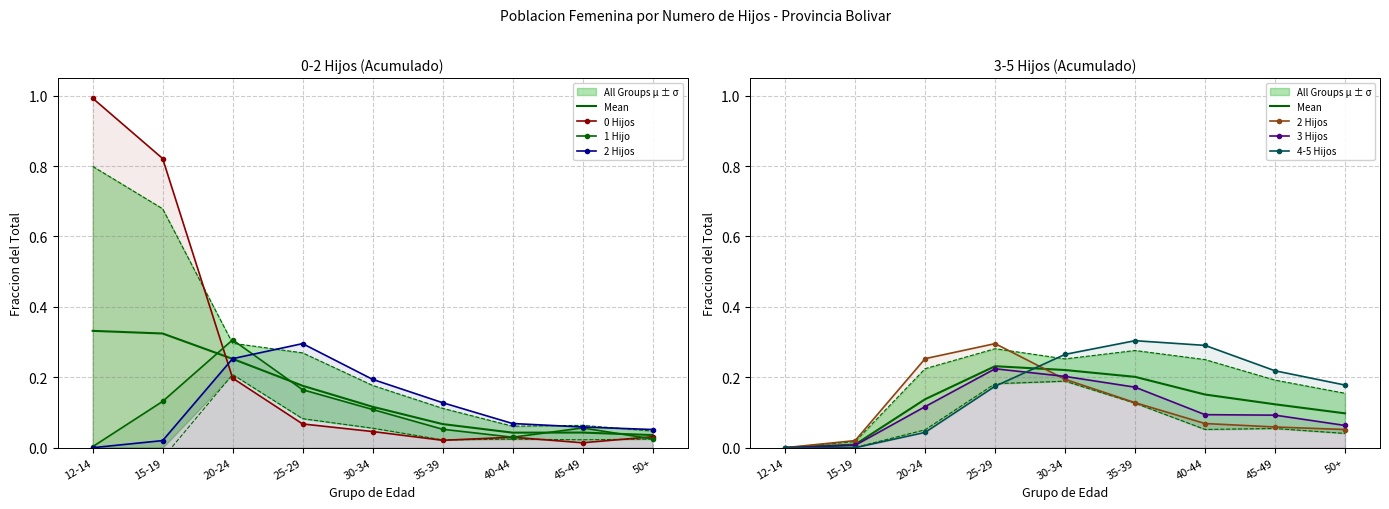

What is the sum of the 2 Hijos values at 35-39 and 20-24?

0.4